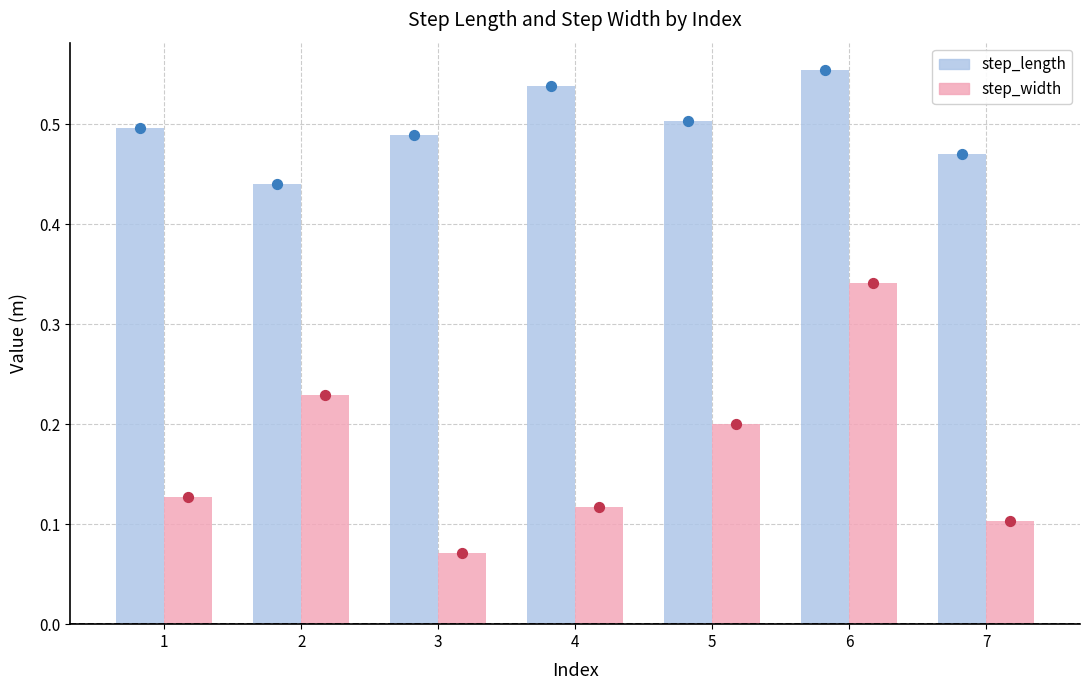

Which series has the largest Y range (max minus min)?

step_width